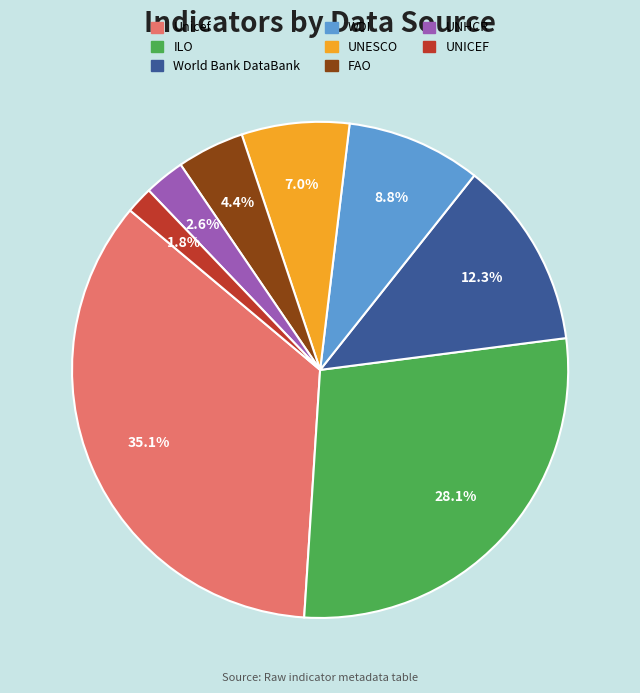

To the nearest percent, what is the difference between the largest and smallest slice percentages?

33%